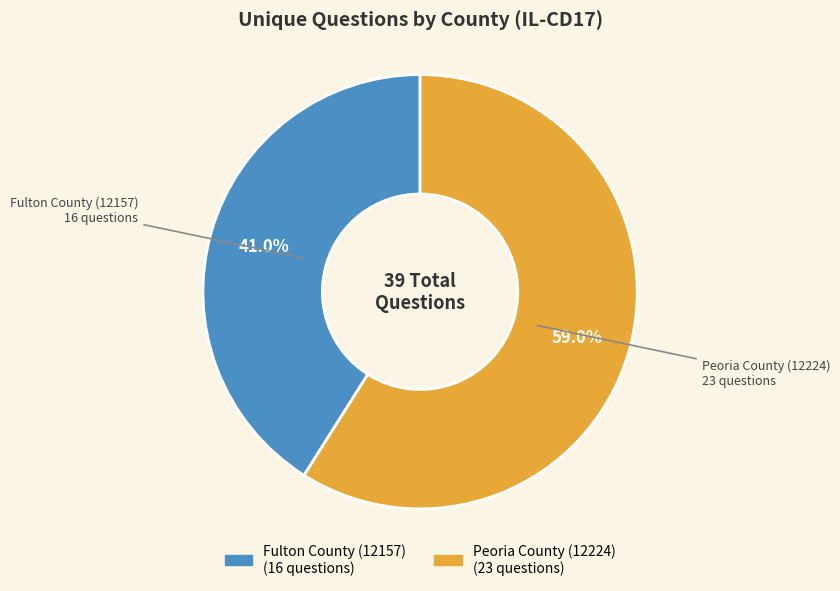

What percentage is the Peoria County (12224) slice, to the nearest percent?

59%